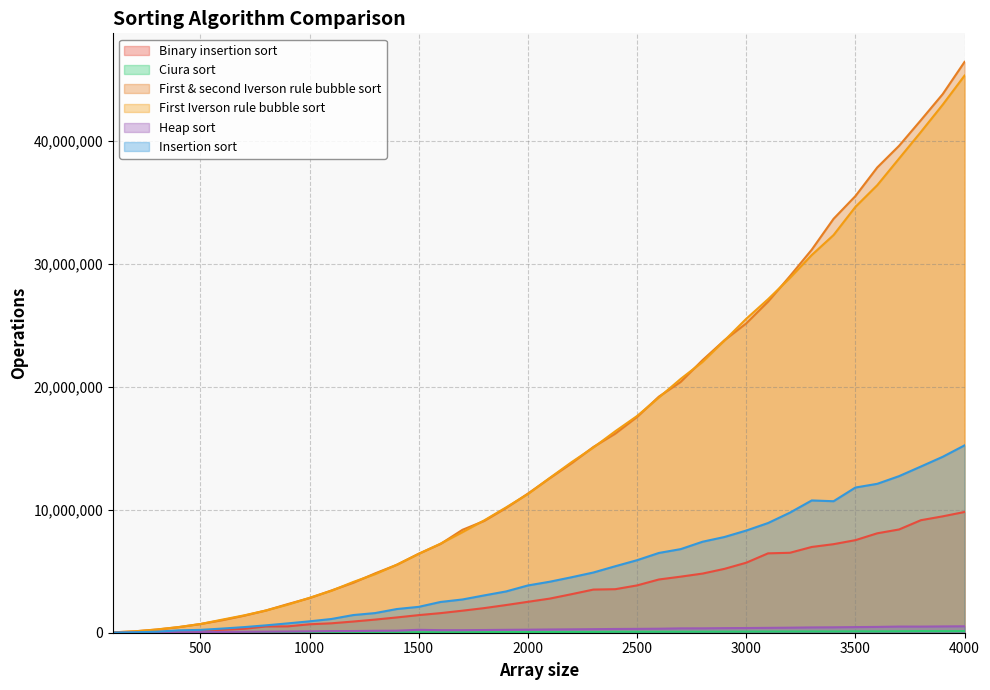

At which category is the sum across all series the highest?

4000